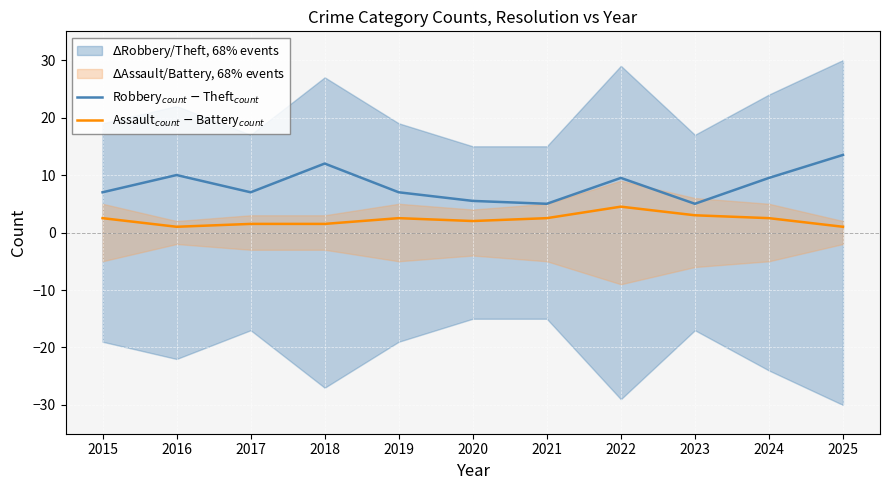

Which has a higher value, 2018 or 2019?

2018